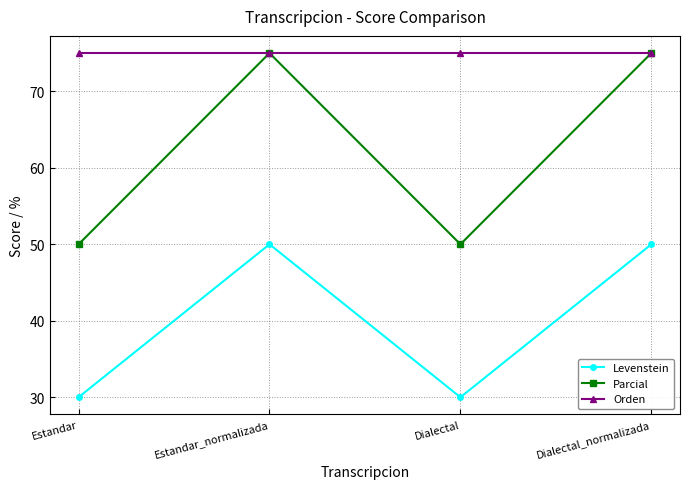

What is the maximum value shown in the chart?

75